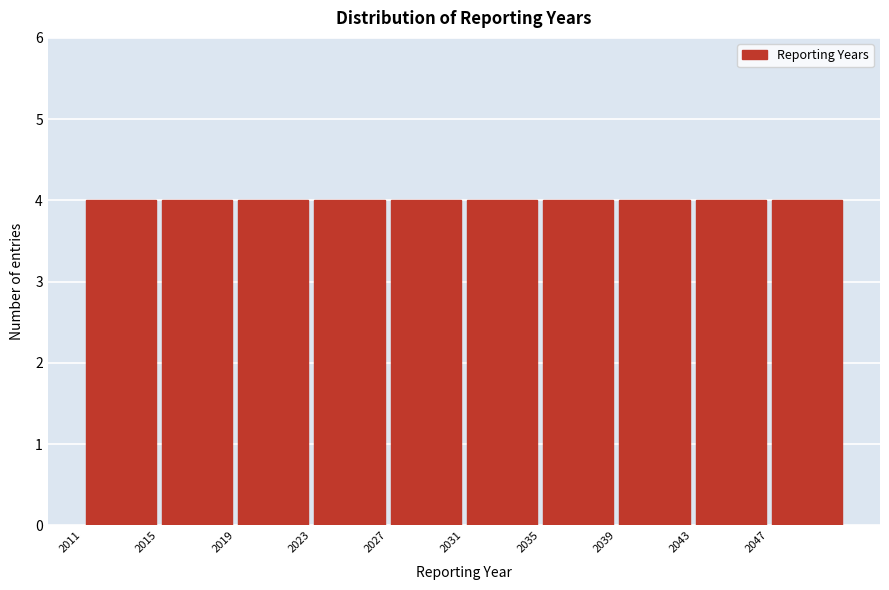

Reading left to right, transcribe this chart: for each bar, give the range it covers on the x-axis and its height. The values are not printed on the chart, so give them approximately, as read against the axis.

2011 to 2015: 4
2015 to 2019: 4
2019 to 2023: 4
2023 to 2027: 4
2027 to 2031: 4
2031 to 2035: 4
2035 to 2039: 4
2039 to 2043: 4
2043 to 2047: 4
2047 to 2051: 4